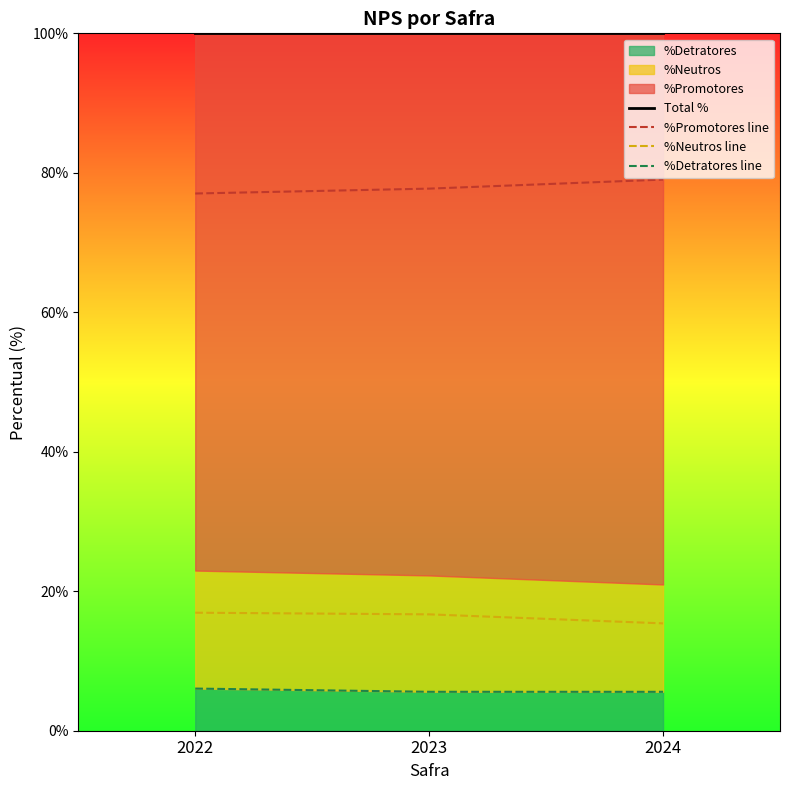

List the series in order of their peak value, highest first.

Total %, %Promotores line, %Neutros line, %Detratores line